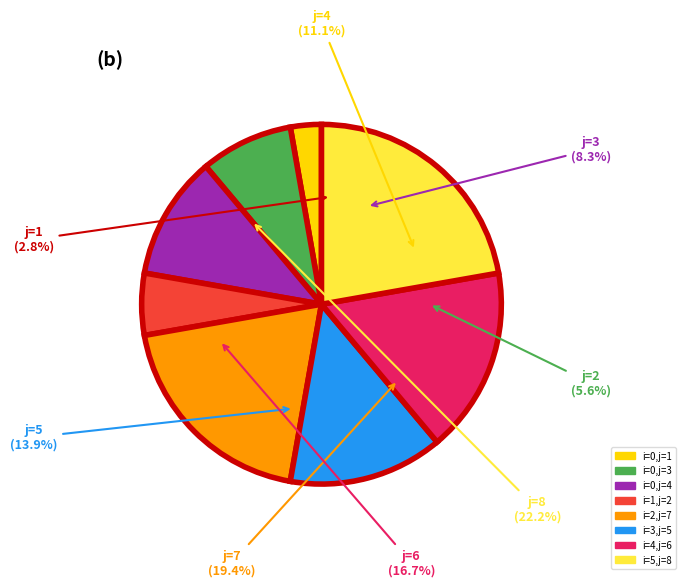

Does any single category account for the majority?

No